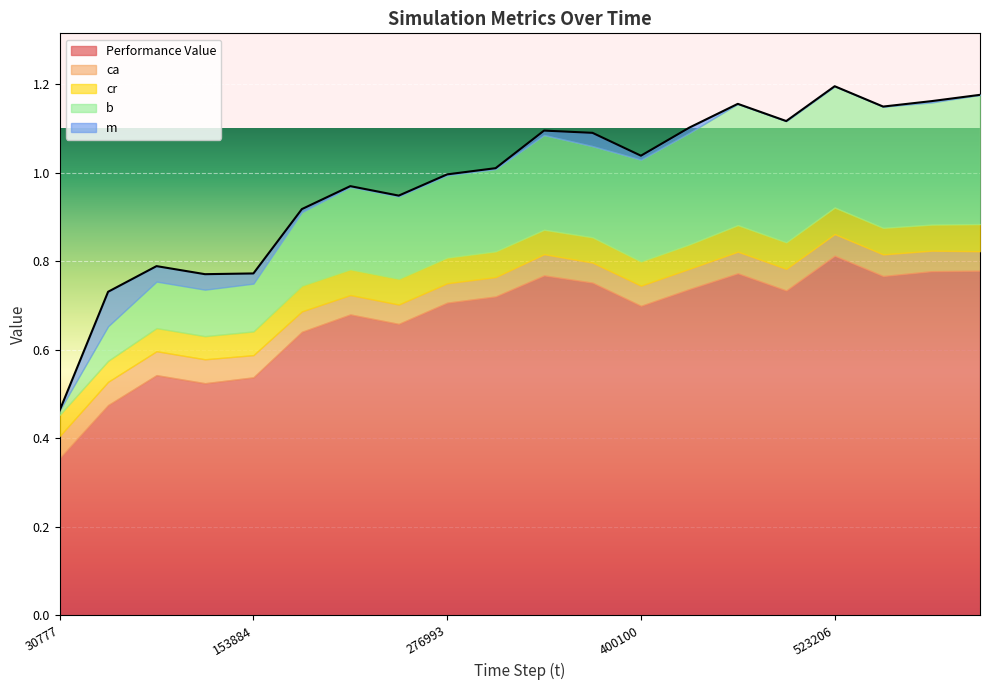

Is it true that b equals 0.3 at 400100?

False